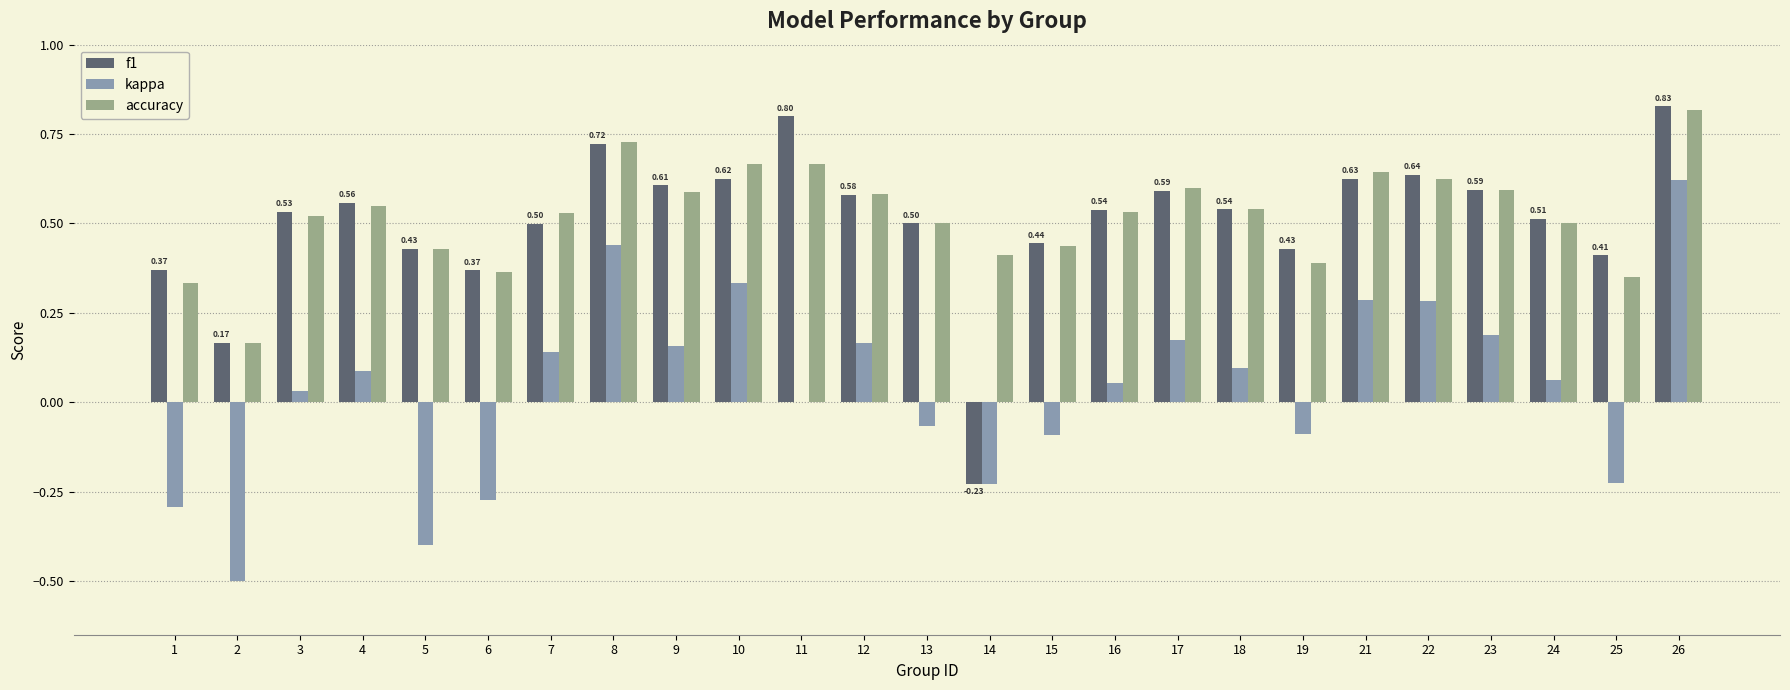

Where is kappa nearest to the value 0?

11